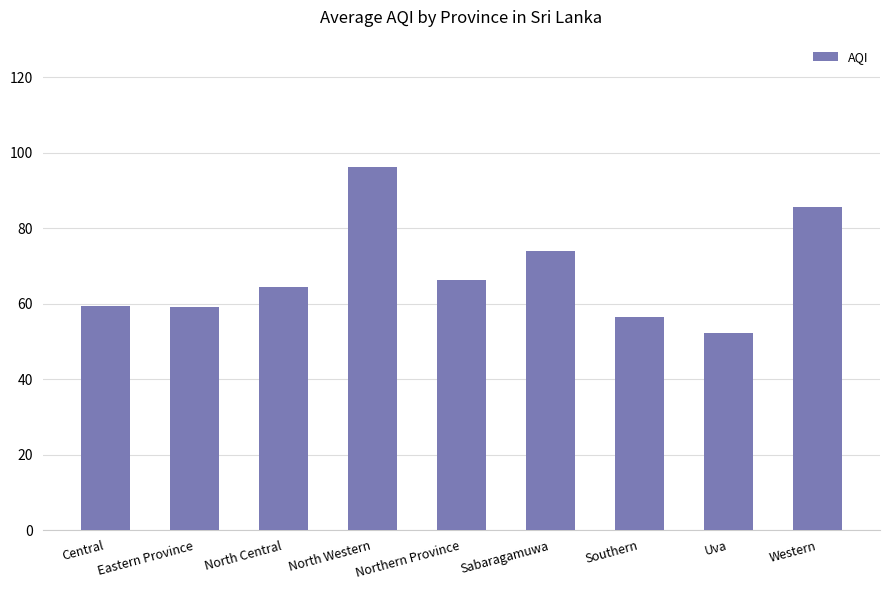

What is the difference between the second highest and second lowest values?

29.2